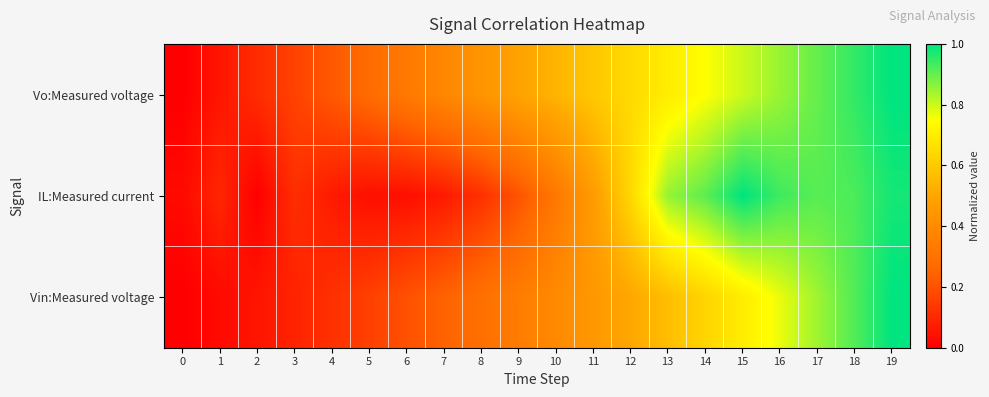

How many data points does each series have?

20